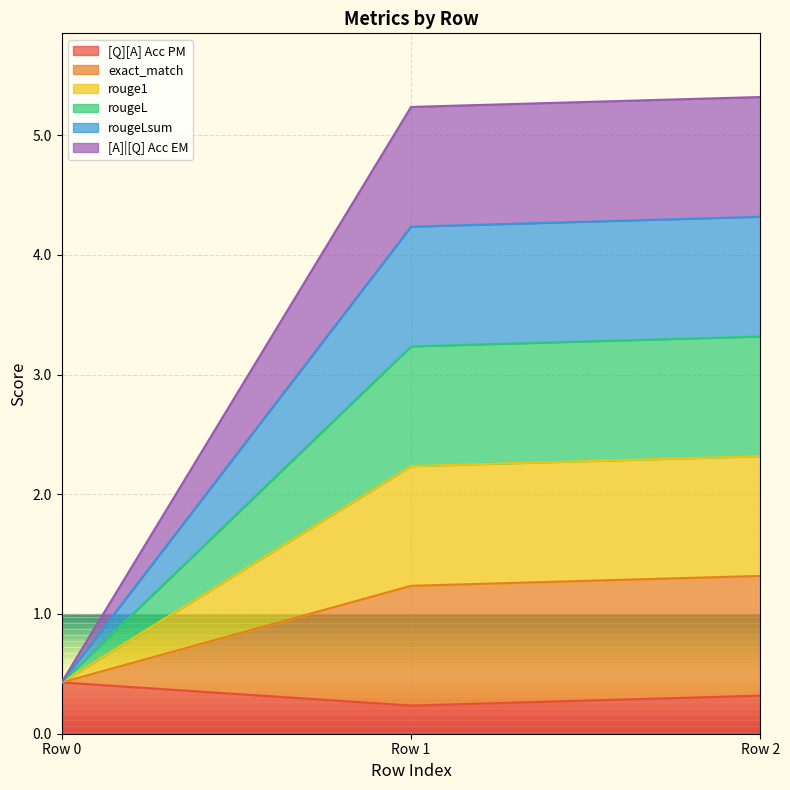

At 0, list the series in order from largest to smallest.

[Q][A] Acc PM, exact_match, rouge1, rougeL, rougeLsum, [A]|[Q] Acc EM